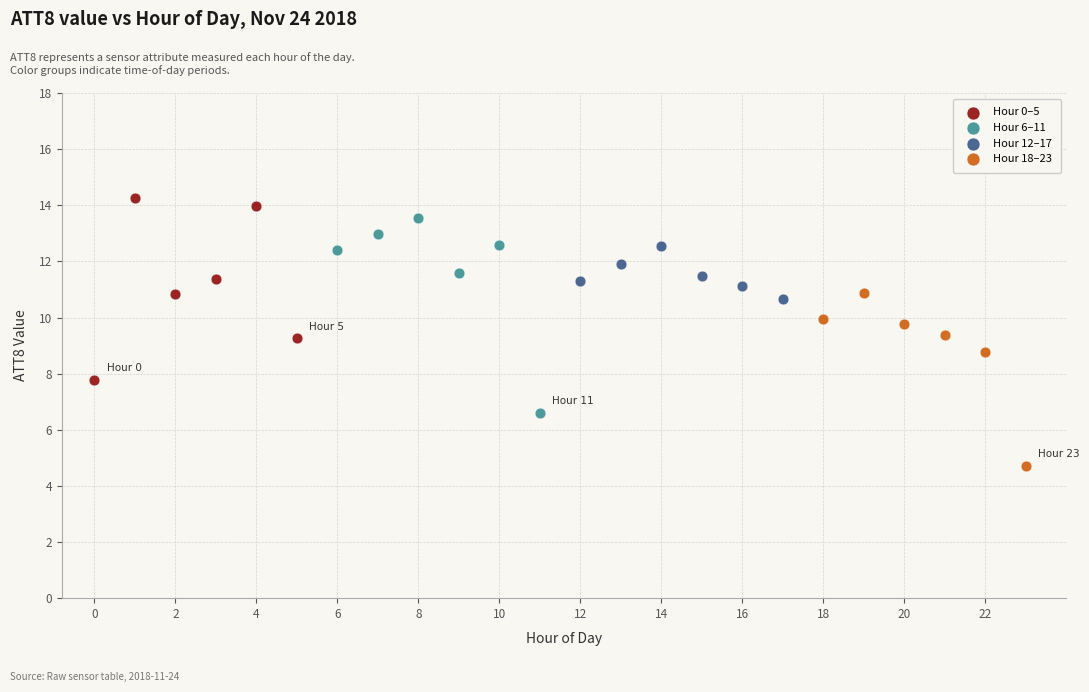

Which series reaches the minimum Y coordinate?

Hour 18–23